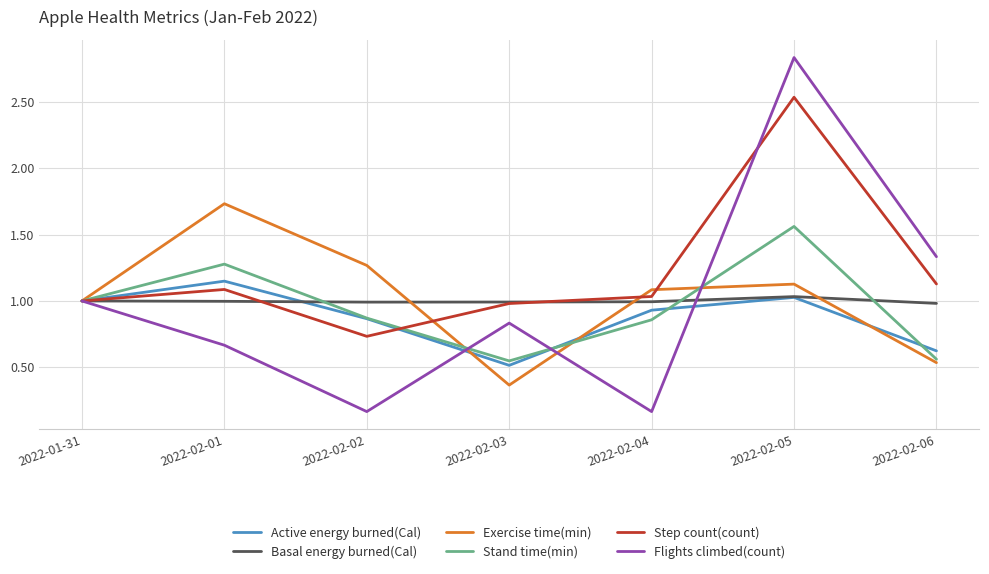

Count the number of categories in the chart.

7